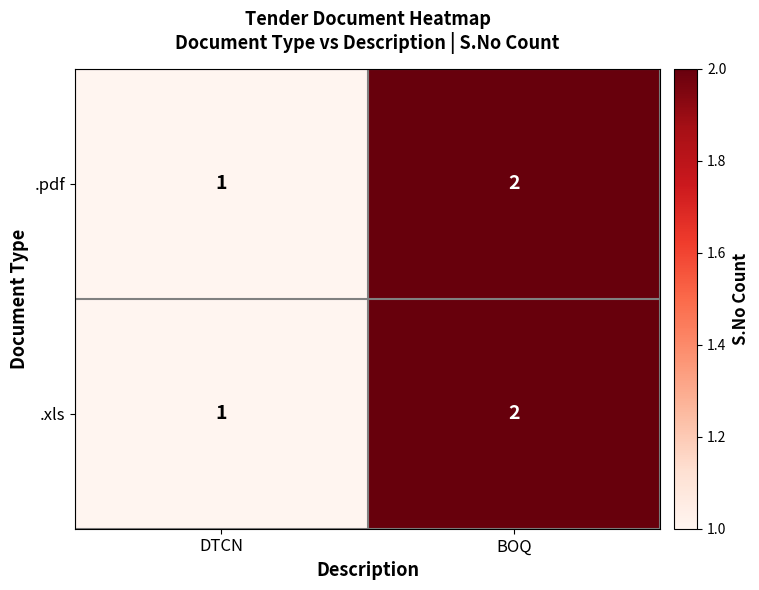

At which label does .xls reach its minimum?

DTCN